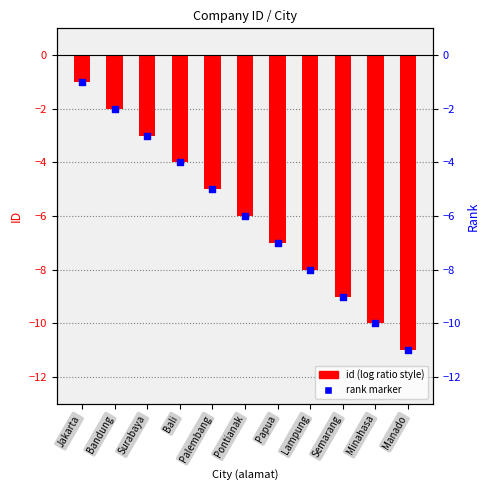

Which series contains the lowest Y value?

id